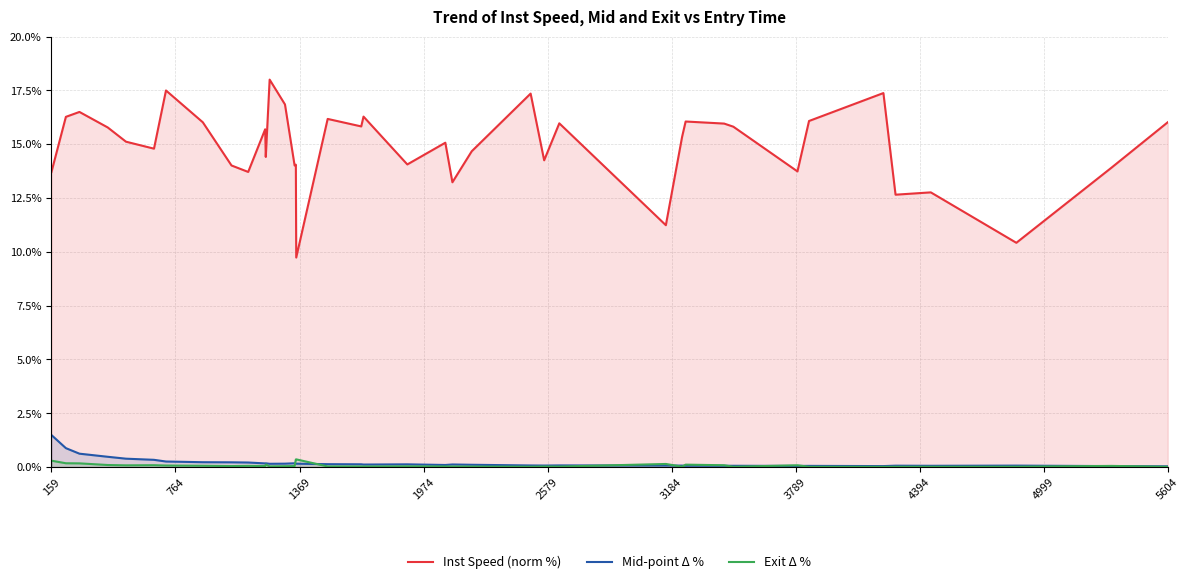

Which series has the largest range (max minus min)?

Inst Speed (norm %)